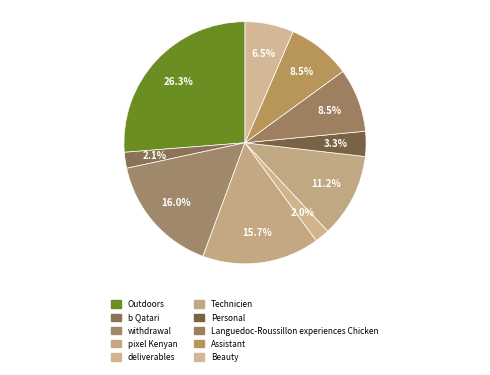

How many slices are in this pie chart?

10